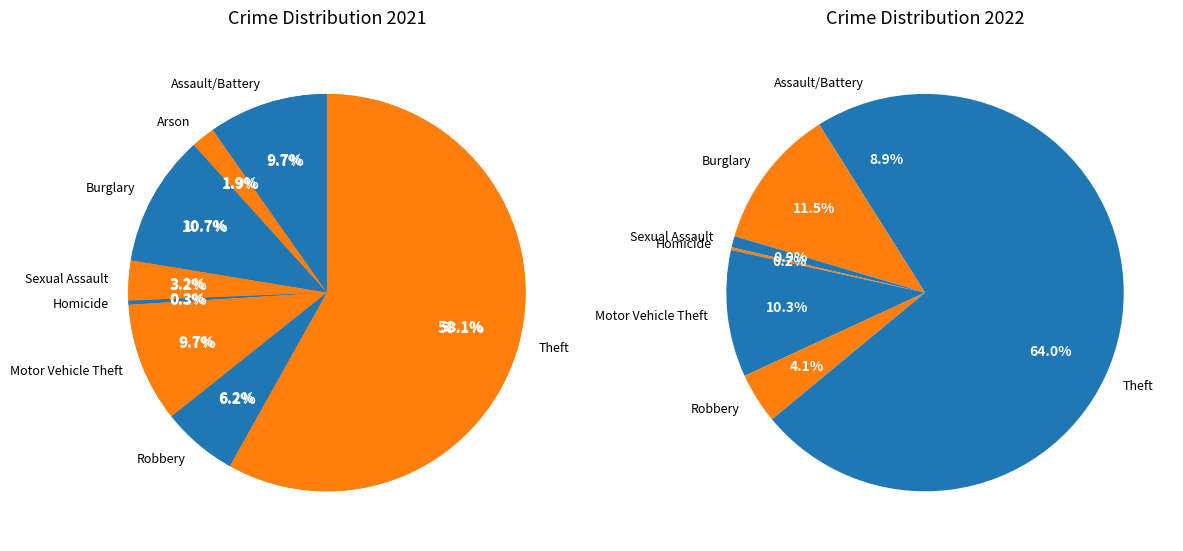

What is the ratio of the value at Robbery to the value at Burglary?

0.6